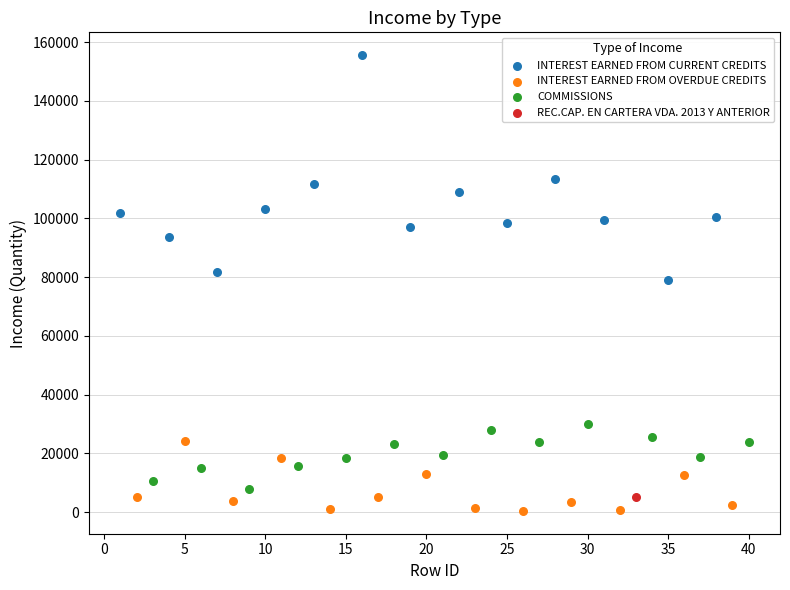

Which series reaches the maximum Y coordinate?

INTEREST EARNED FROM CURRENT CREDITS